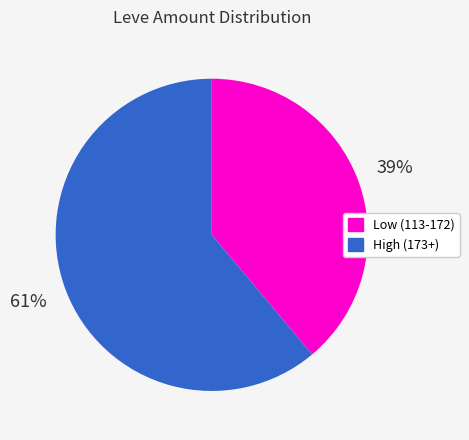

Is it true that Low (113-172) is 39% of the pie?

True